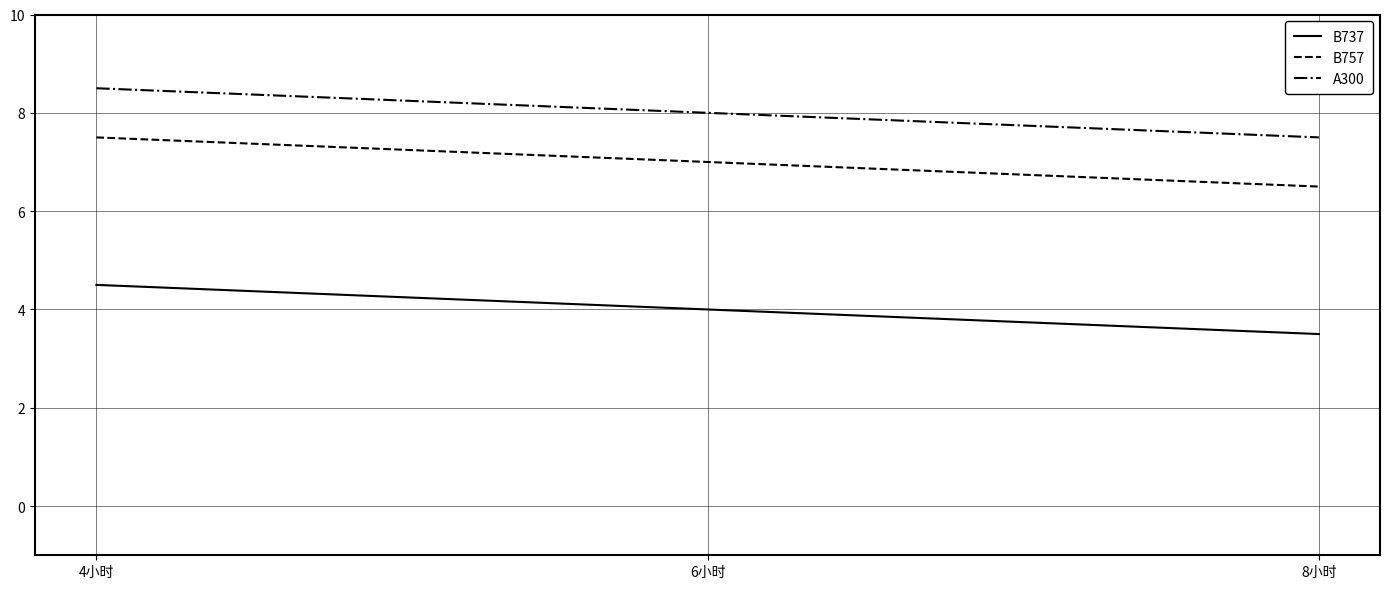

True or false: A300 has a value of 7.5 at 8小时.

True